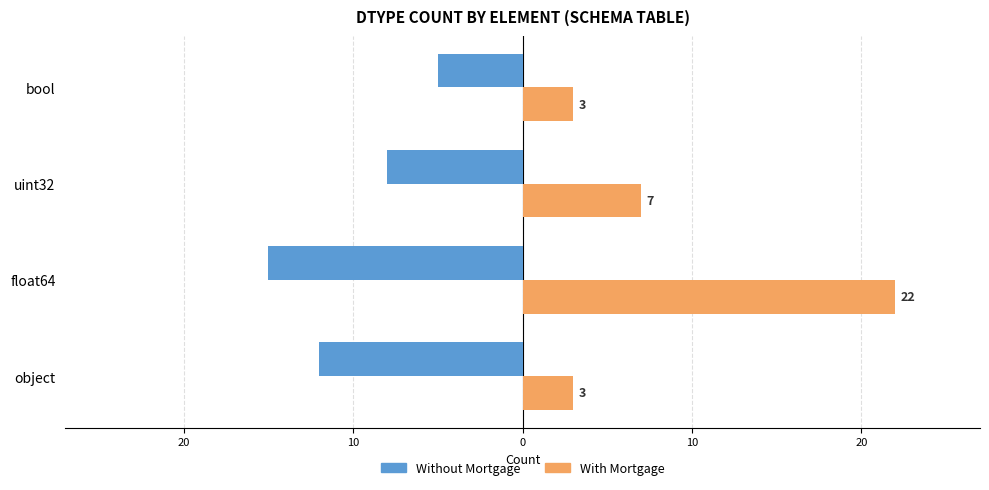

What are all the series names shown in the legend?

Without Mortgage, With Mortgage